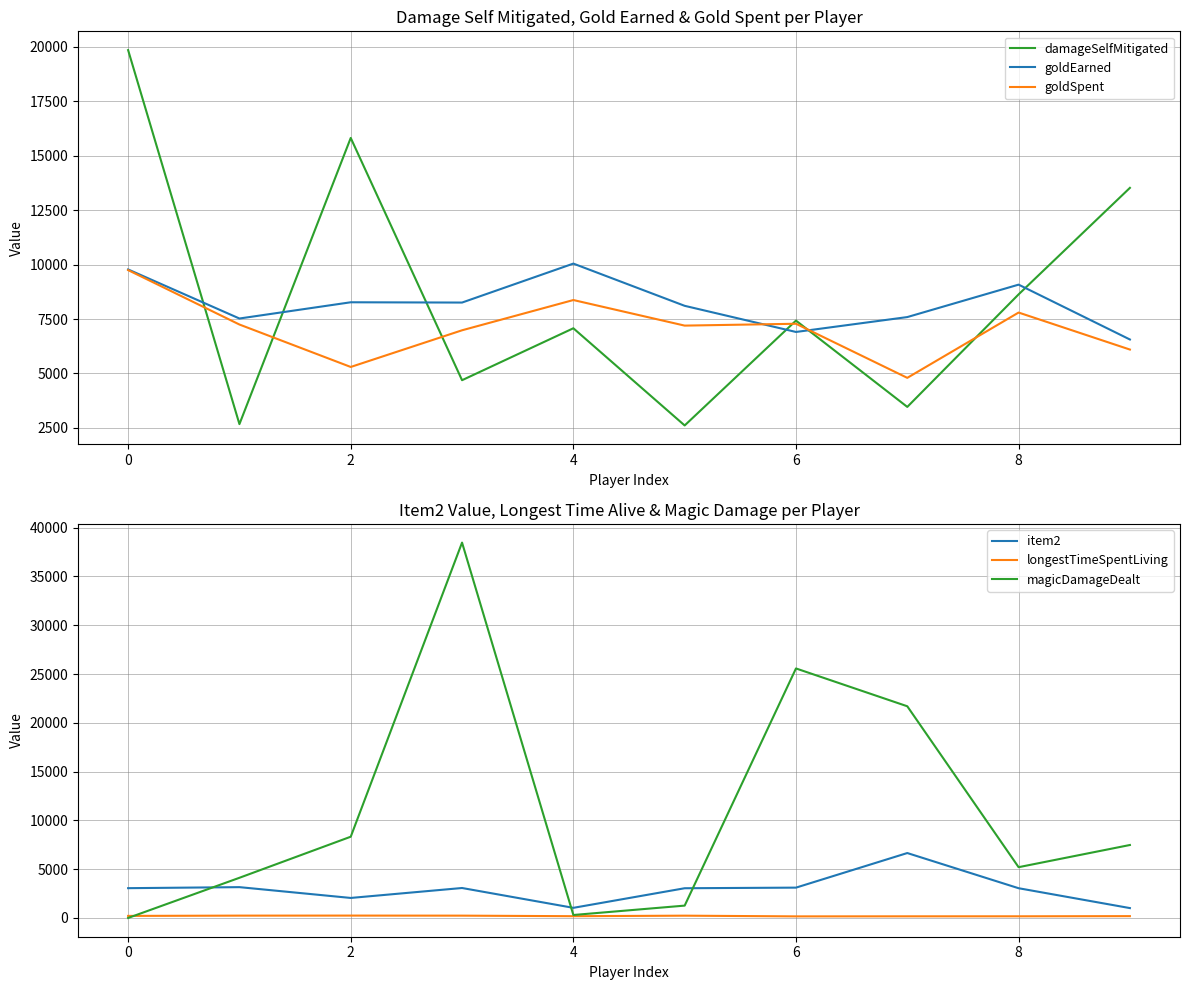

What is the difference between the maximum and minimum values in the damageSelfMitigated series?

17244